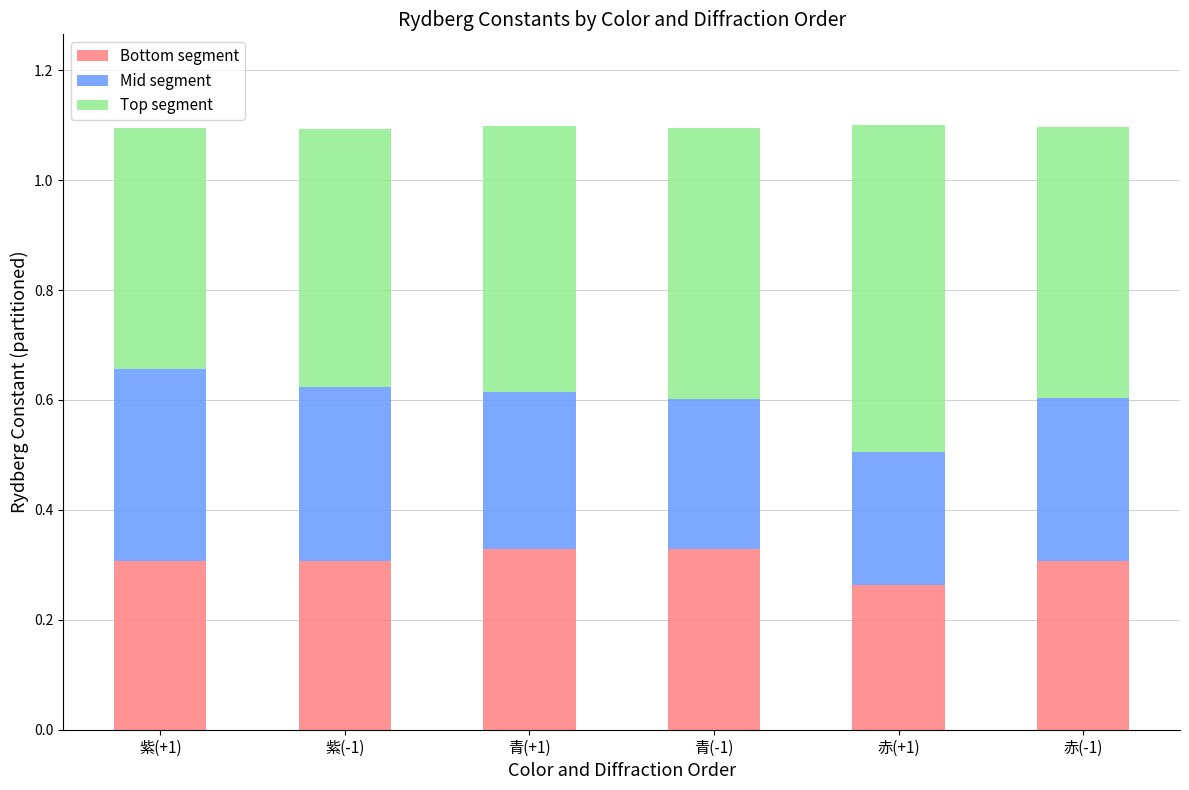

What are all the series names shown in the legend?

Bottom segment, Mid segment, Top segment